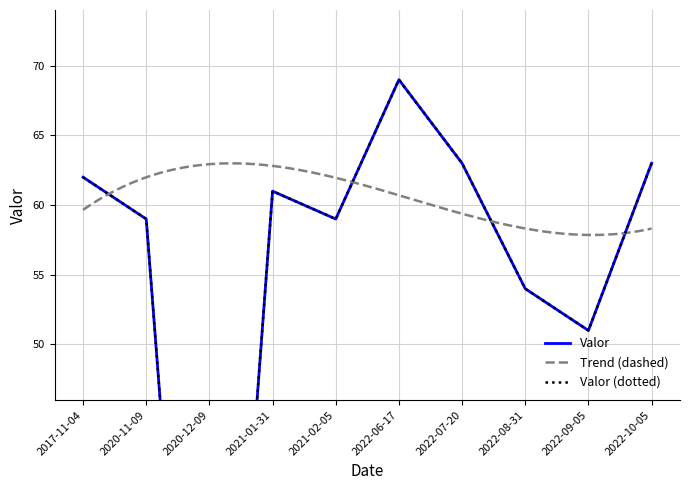

What is the value of the 5th point from the left?

59